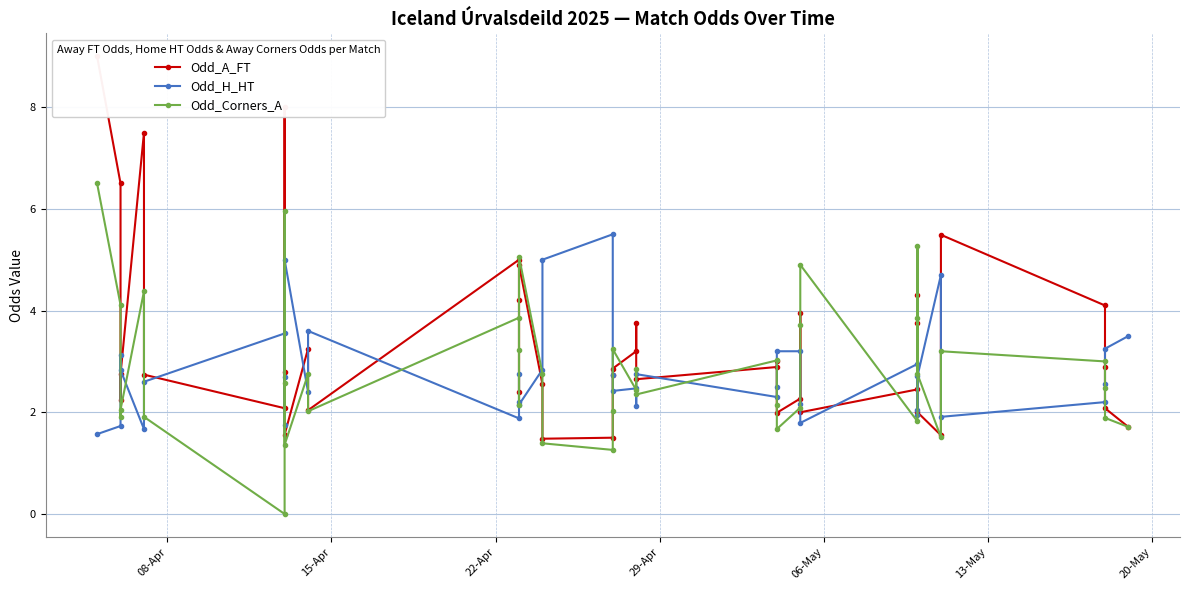

How many lines are shown in the chart?

3